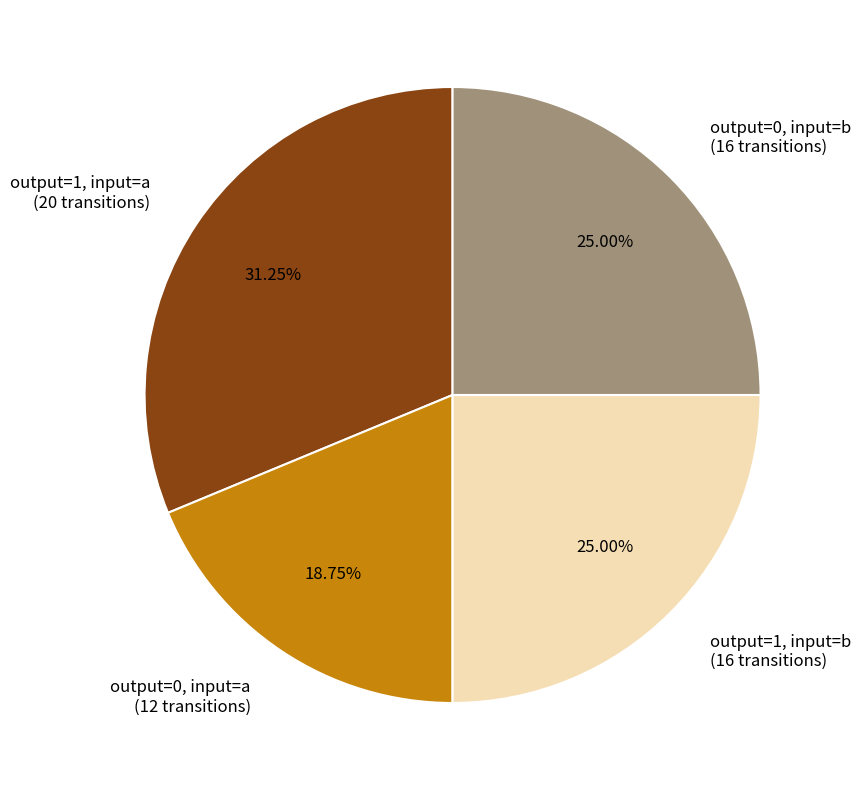

Does any single category account for the majority?

No